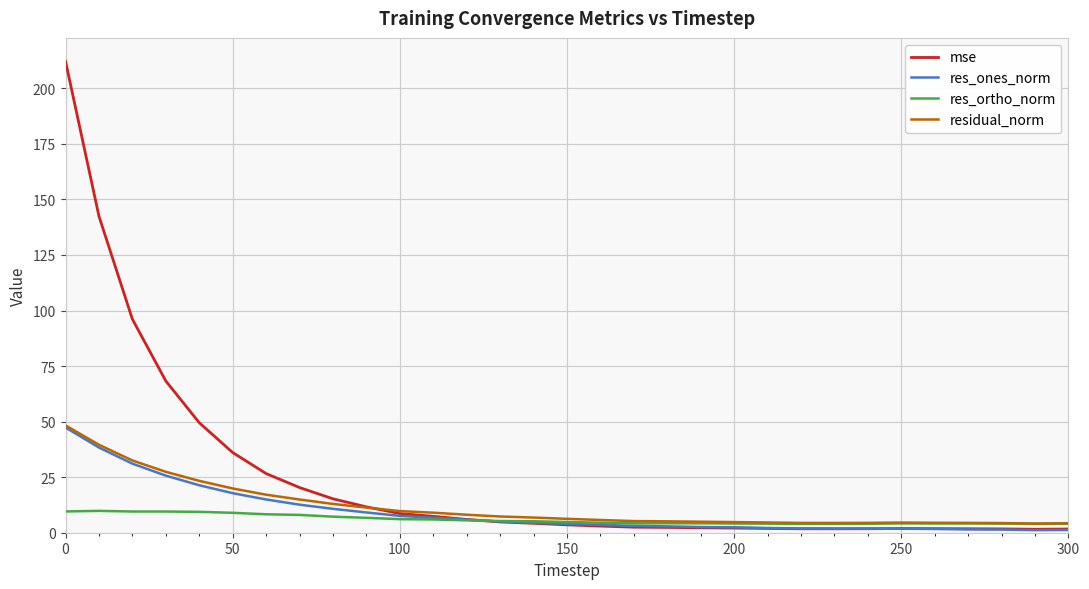

How many series are shown in this chart?

4